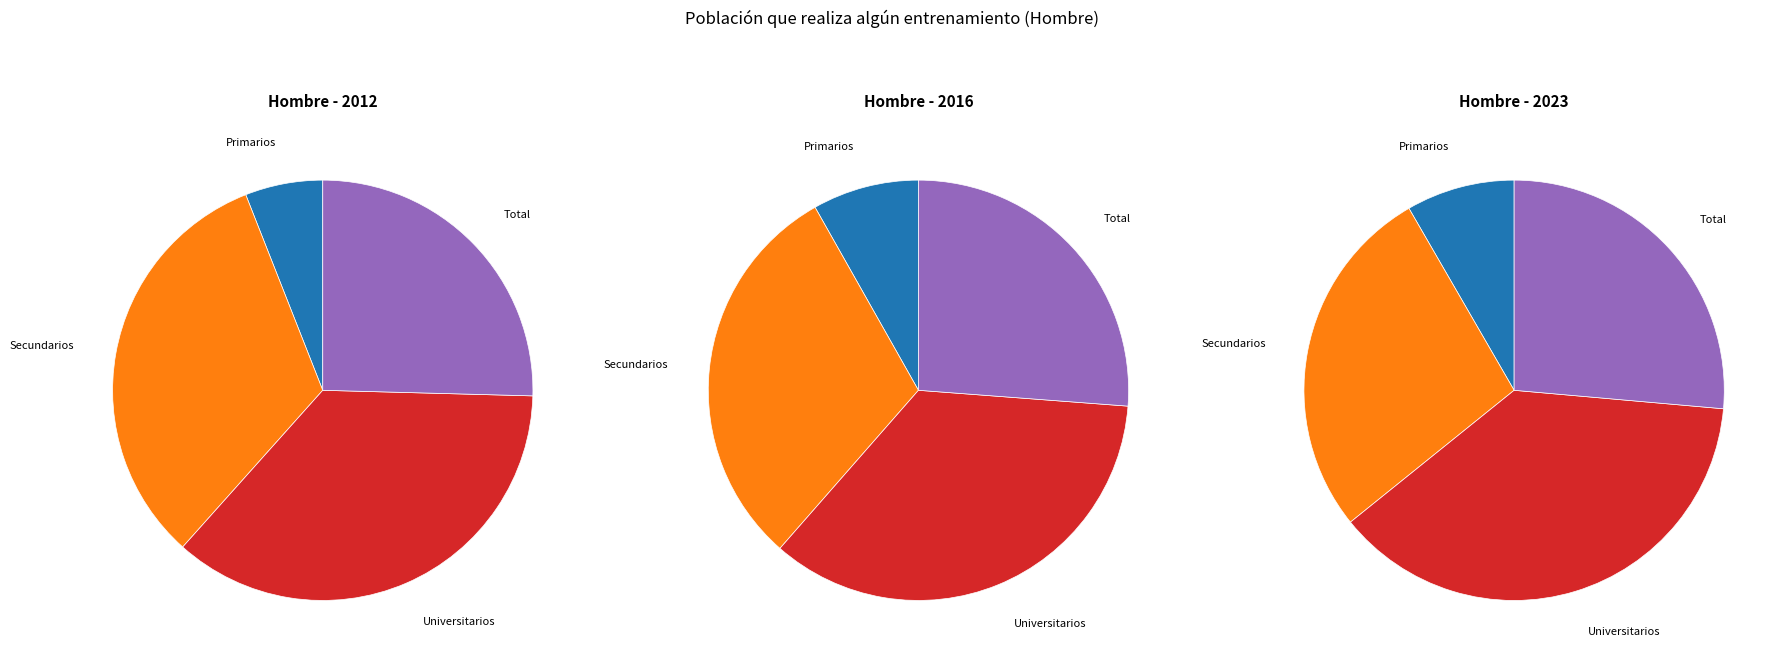

To the nearest percent, what is the difference between the largest and smallest slice percentages?

29%